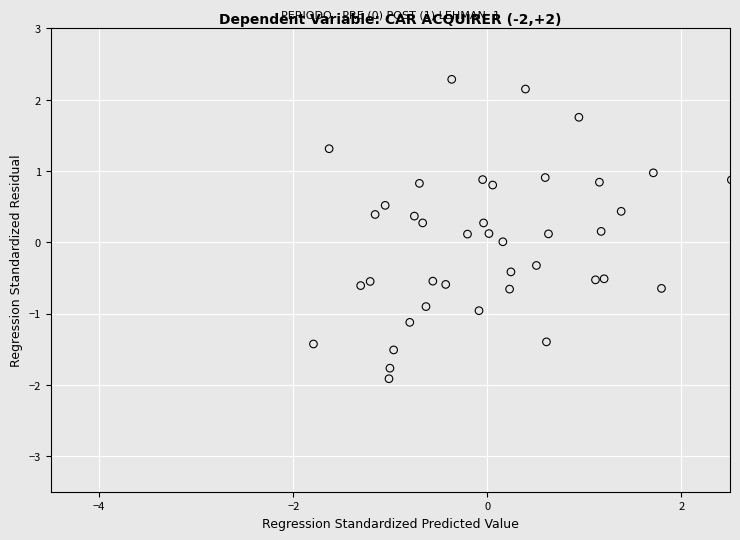

What is the range of X values (max minus min)?

4.3